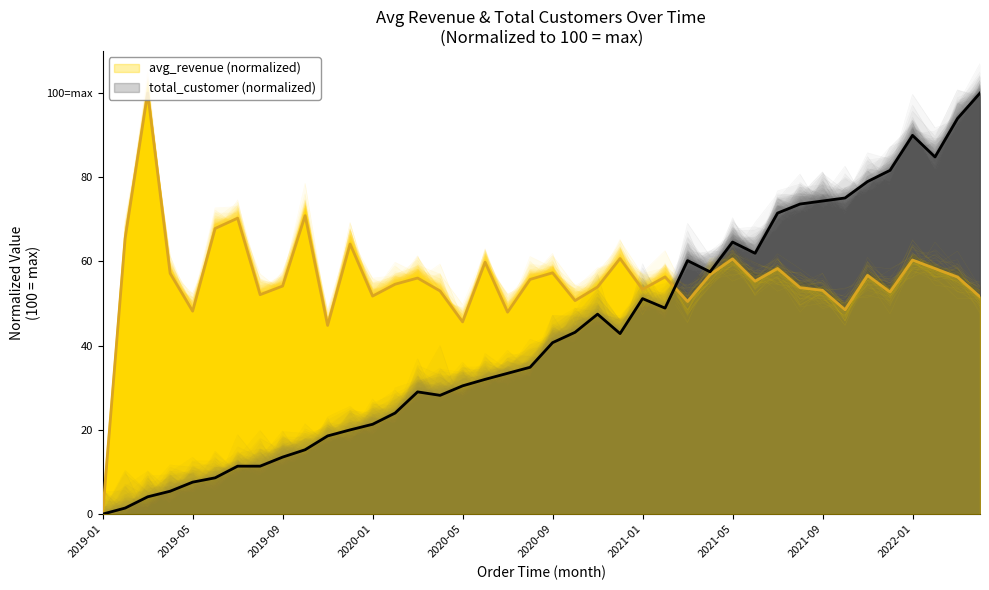

At which label does avg_revenue first exceed 55?

2019-02